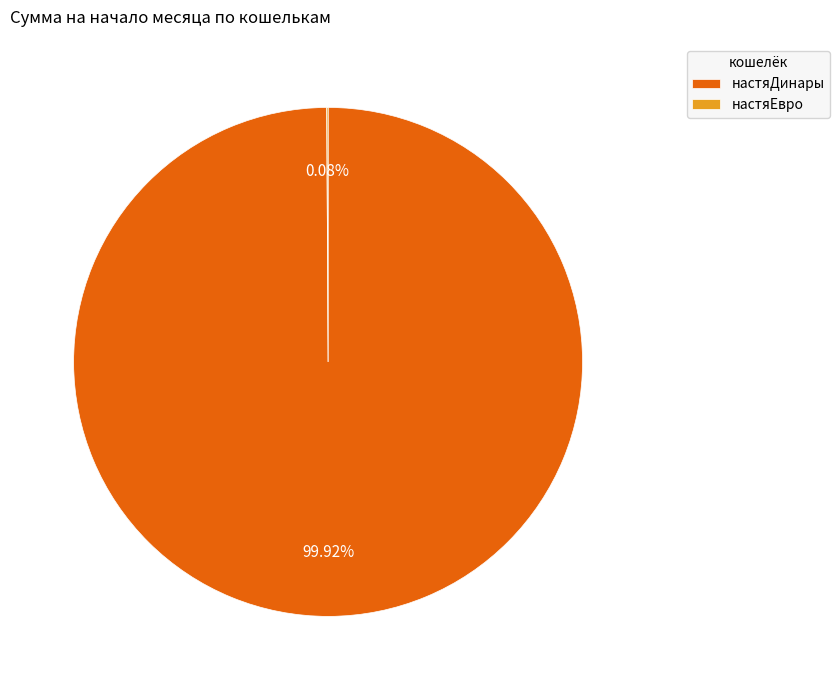

Is there a majority slice in this chart?

Yes